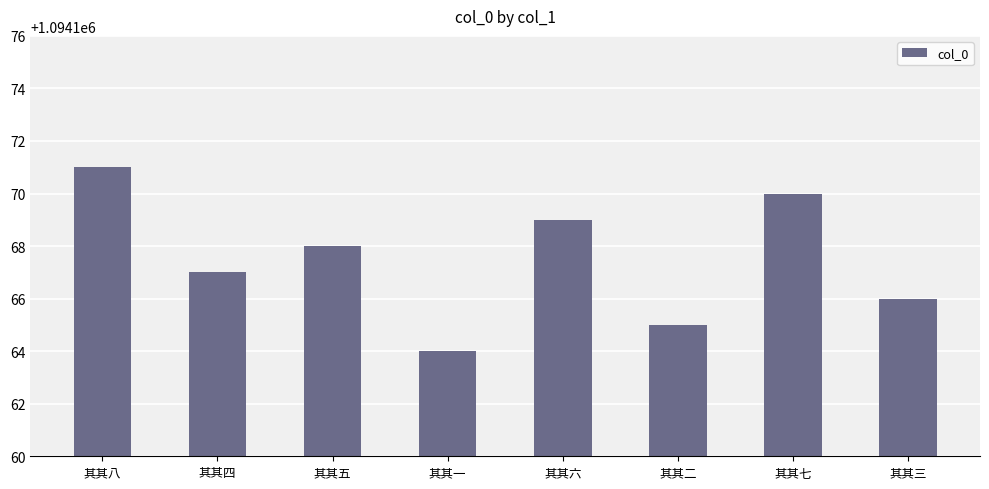

How many categories are shown in the chart?

8